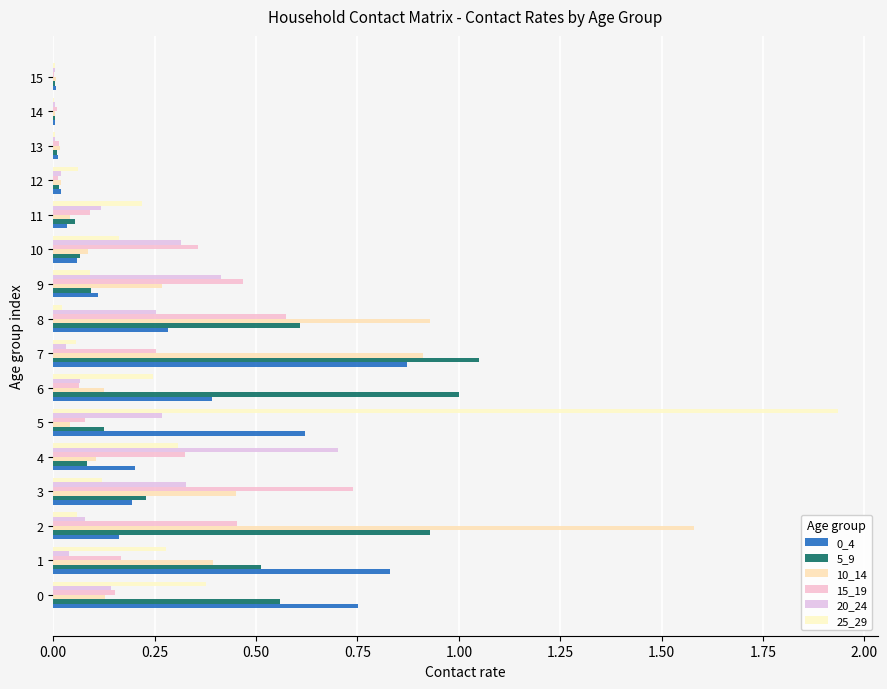

Which series has the largest total across all categories?

5_9